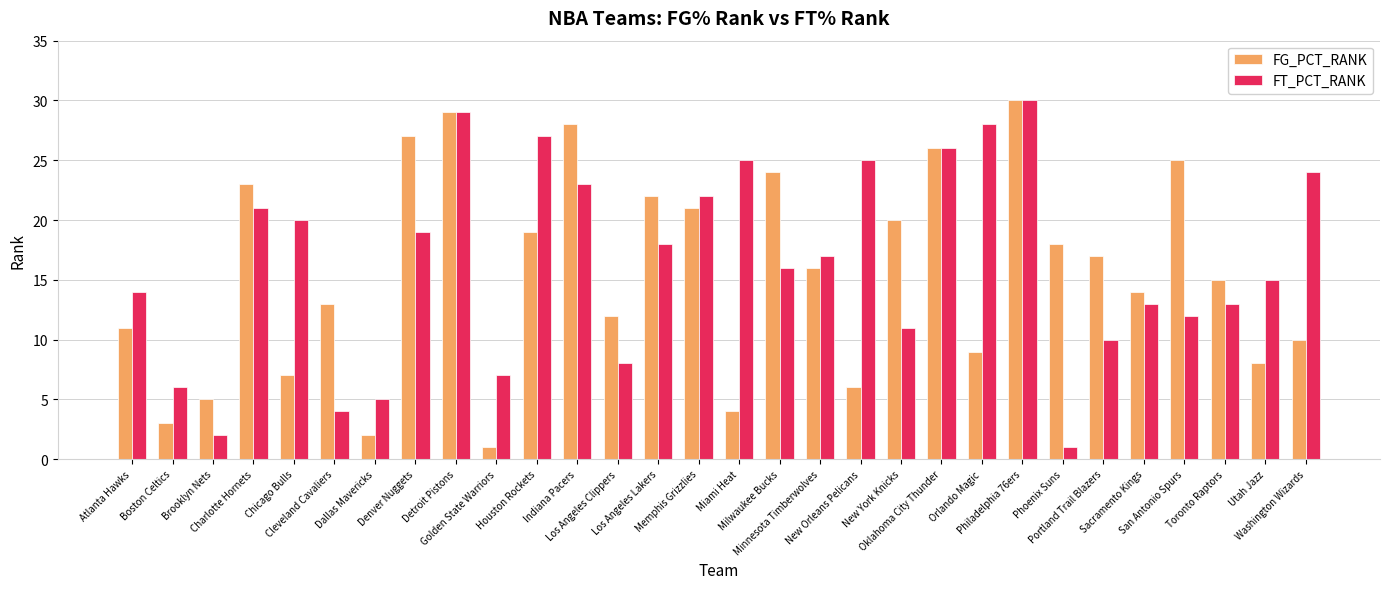

At which category is the sum across all series the highest?

Philadelphia 76ers